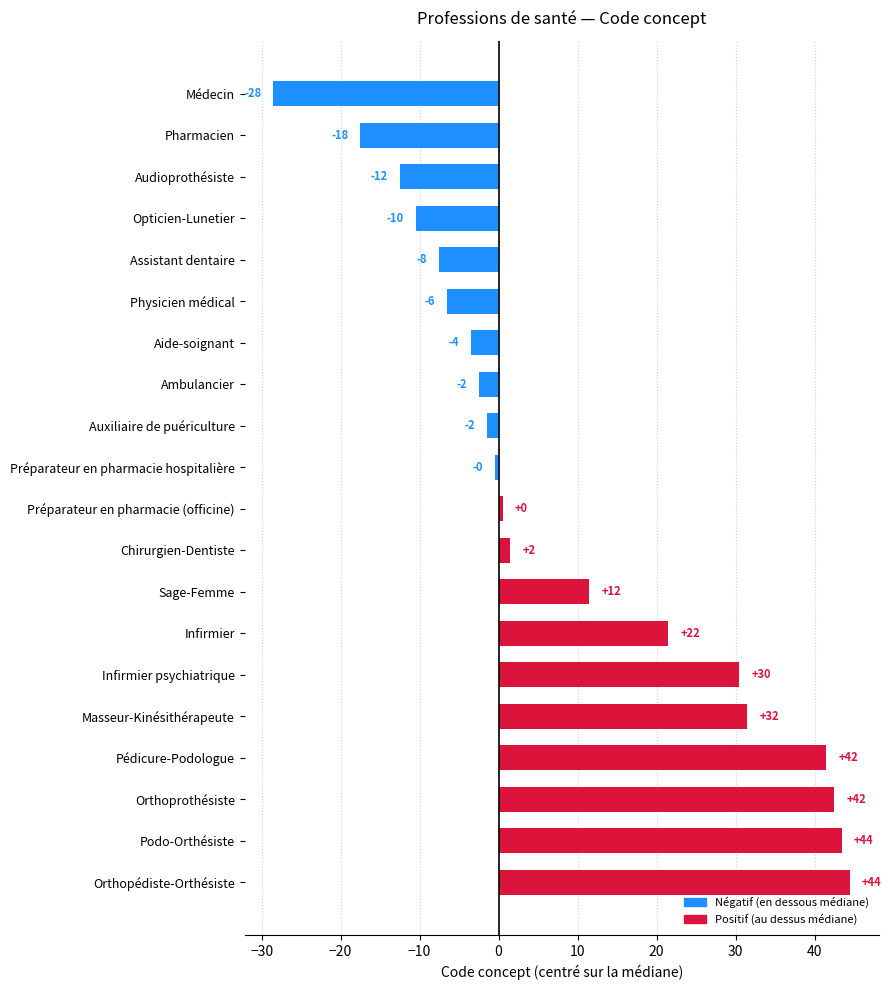

How many data points does each series have?

20